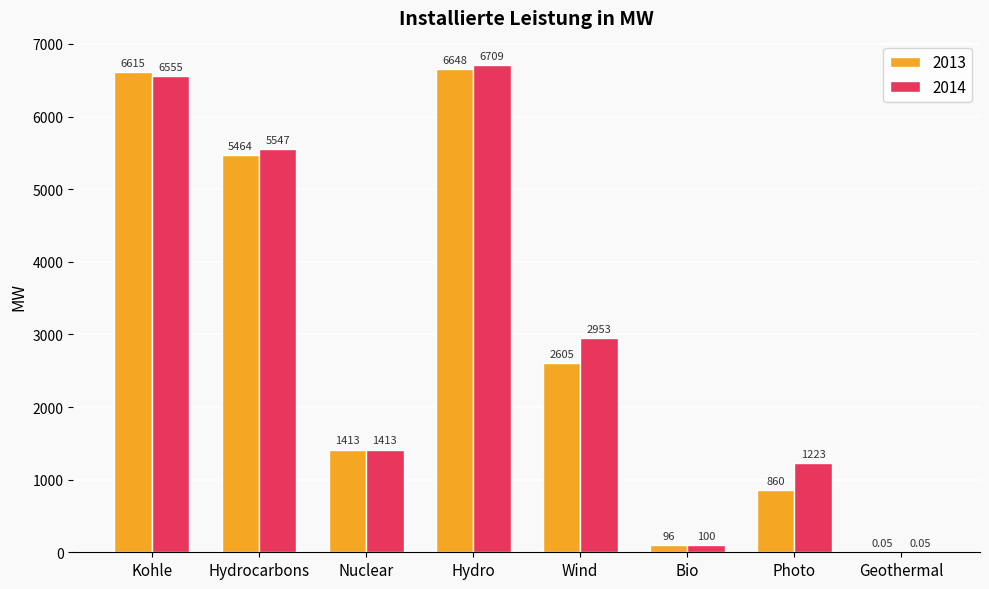

Which series changed the most between Kohle and Wind?

2013